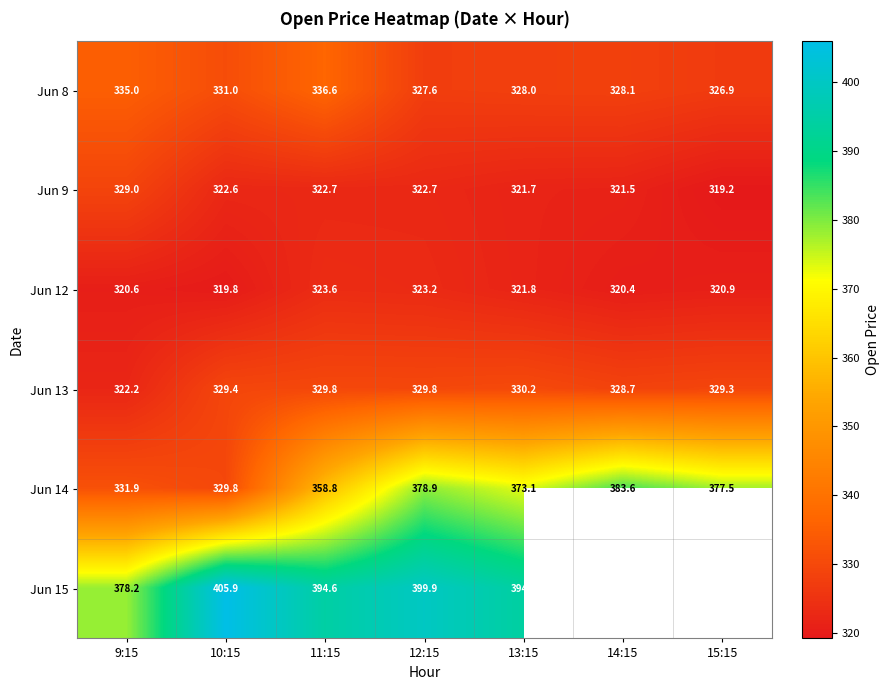

Which category has the lowest value across all series?

15:15